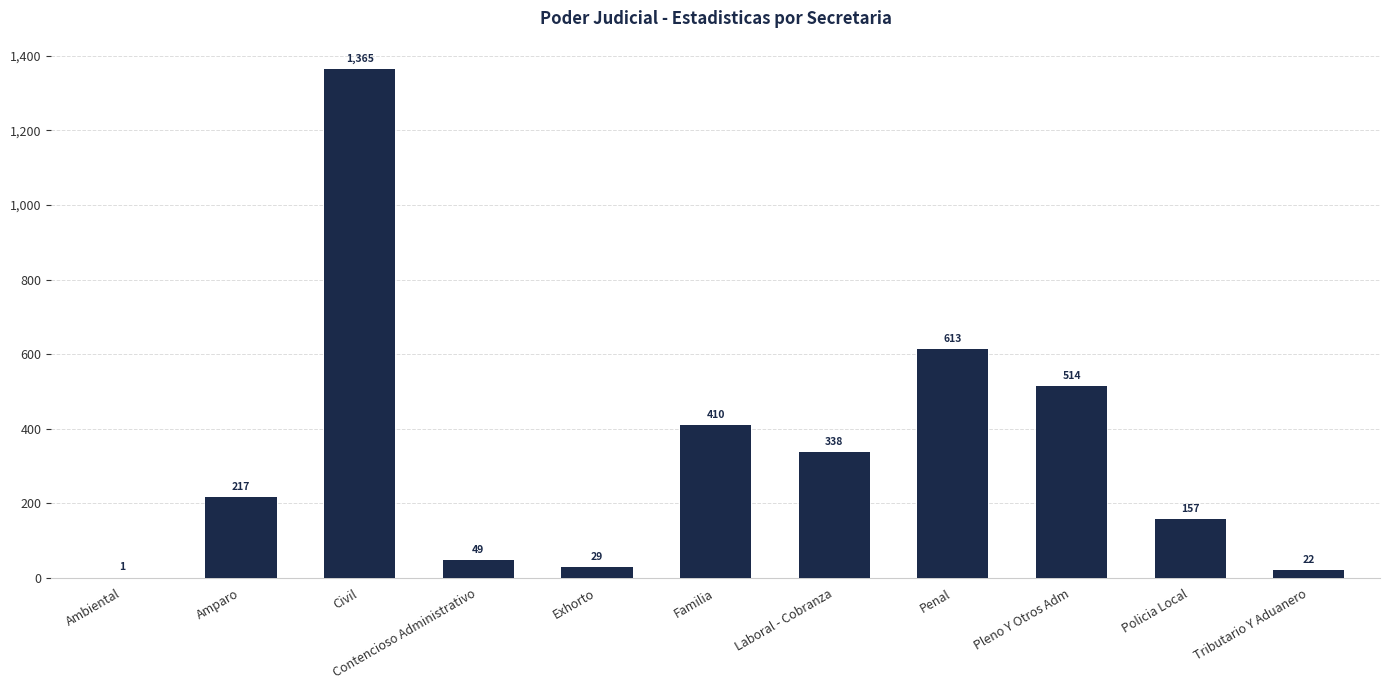

Are the bars horizontal?

No